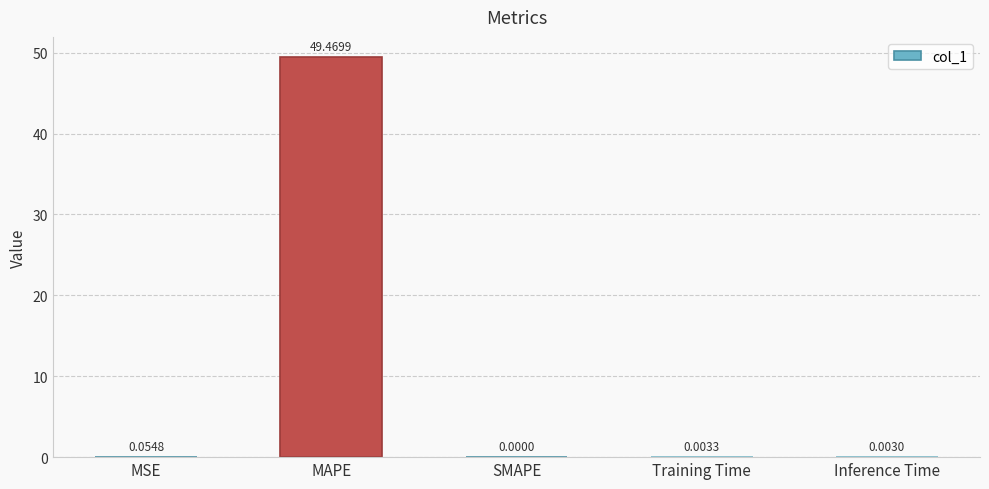

What is the sum of all values?

49.5